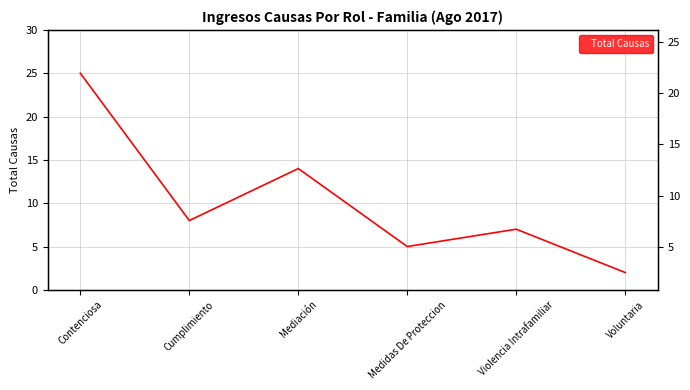

At which category does the chart reach its minimum across all series?

Voluntaria